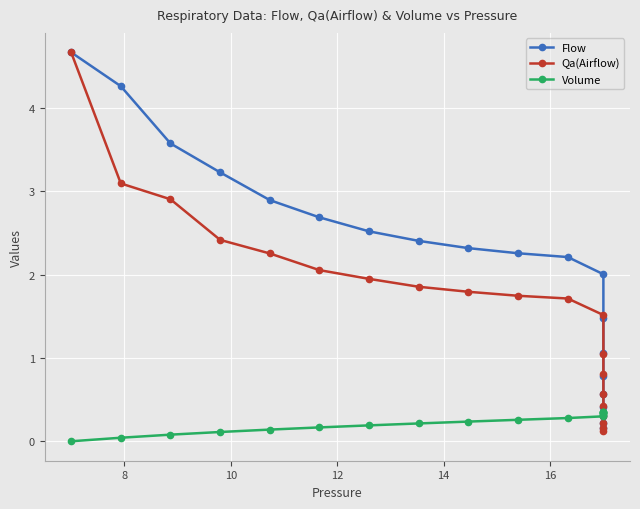

Rank the series by their maximum value, from highest to lowest.

Qa(Airflow), Flow, Volume